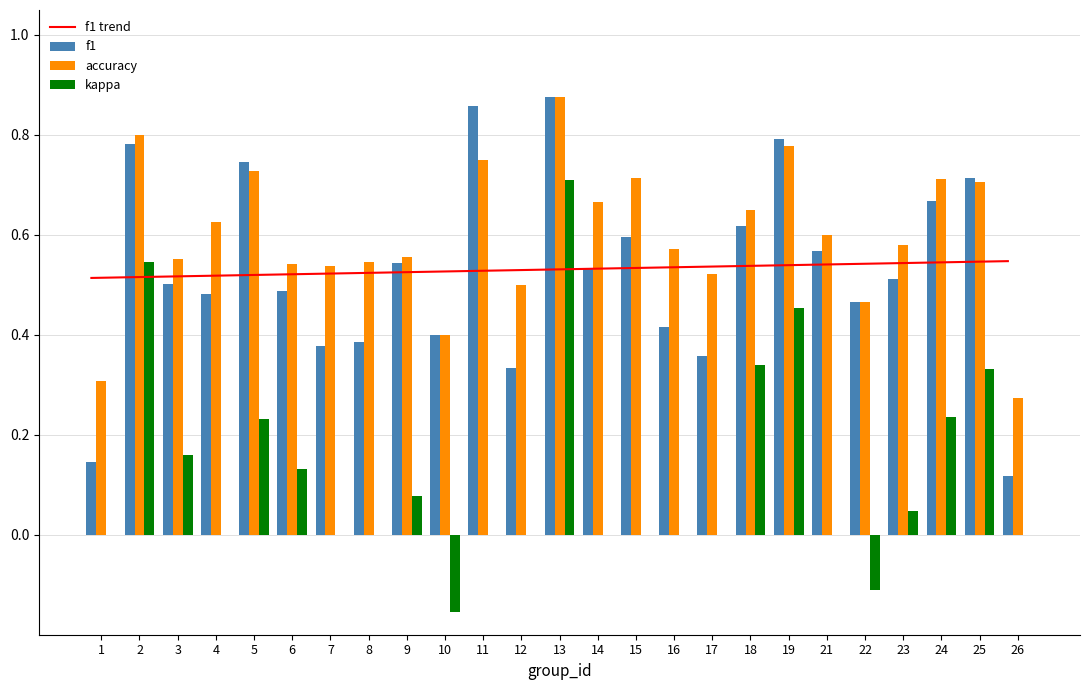

Are the bars grouped side by side (vs. stacked)?

Yes